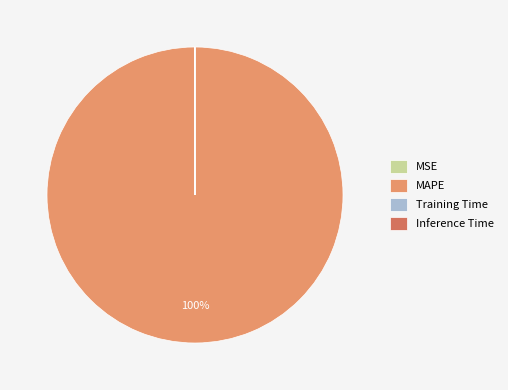

Which slice represents more than half of the pie?

MAPE